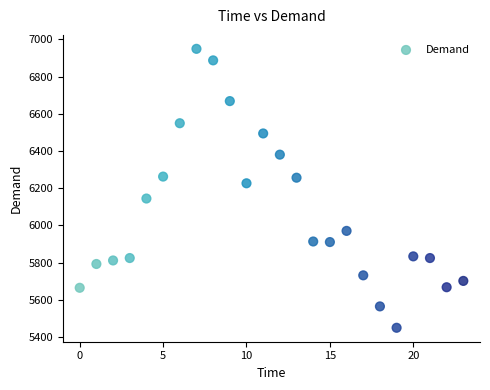

What Y value in the scatter plot is closest to 6199?

6226